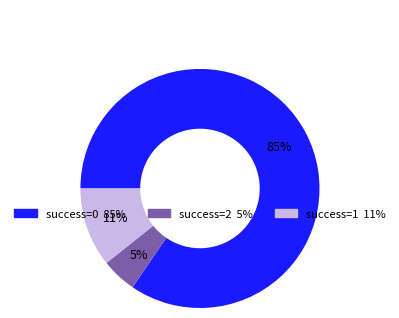

Is there any slice that represents more than half of the pie?

Yes